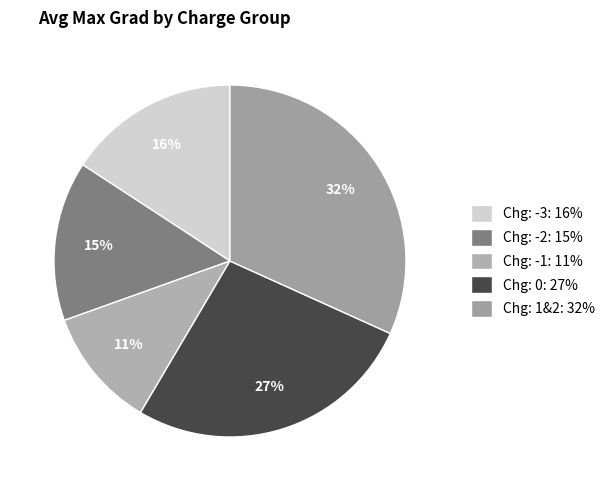

How many slices are in this pie chart?

5